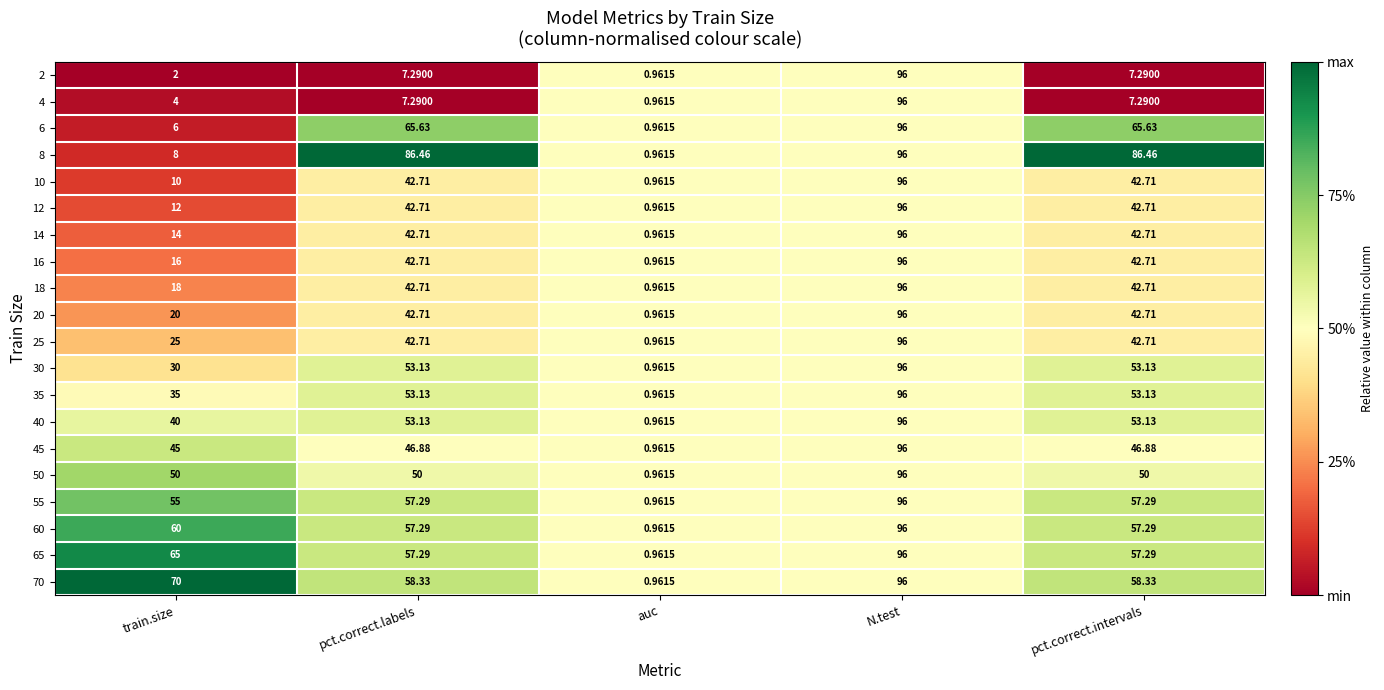

At which label does 8 first exceed 86?

pct.correct.labels